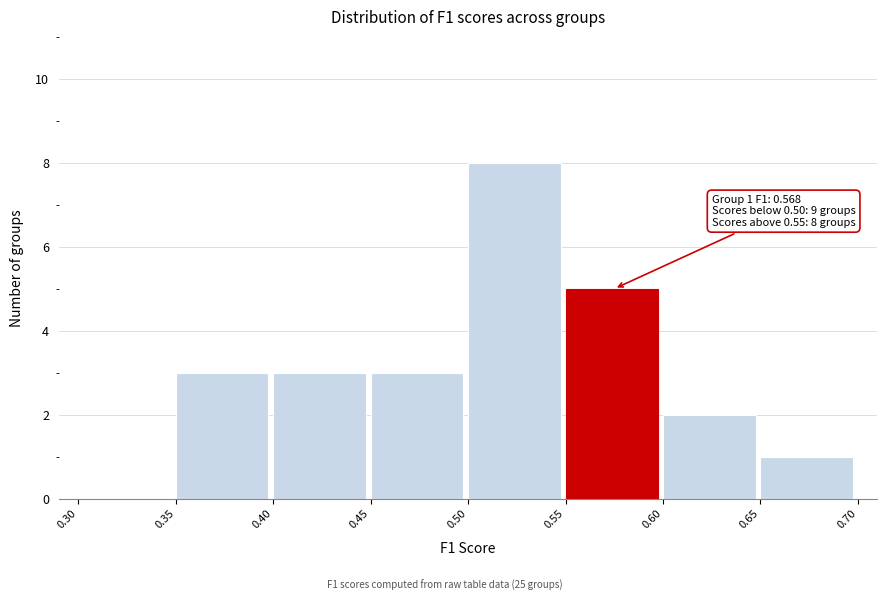

Which range on the x-axis has the tallest bar?

0.50 to 0.55